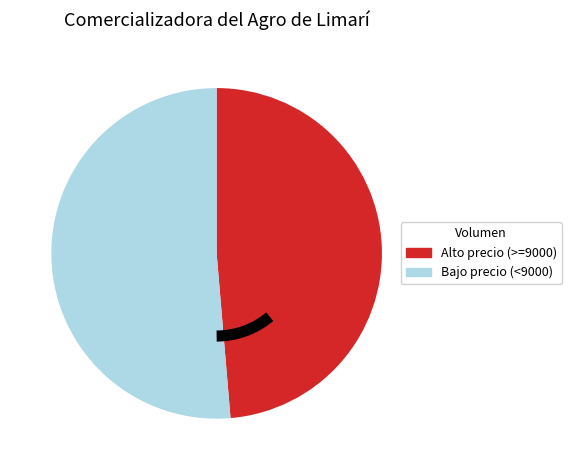

Is there any slice that represents more than half of the pie?

Yes